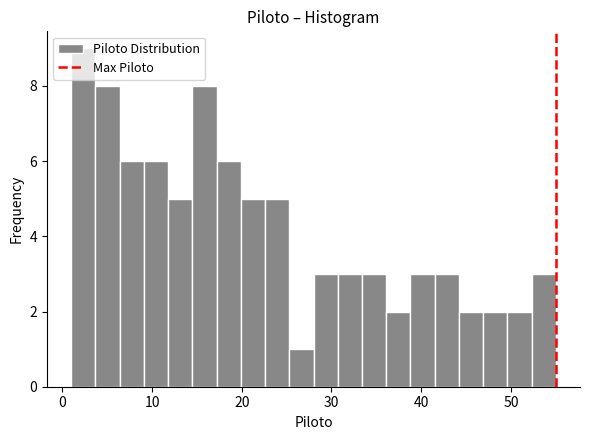

Around what value on the x-axis is the tallest bar? Give the approximate position of its centre, as read against the axis.

2